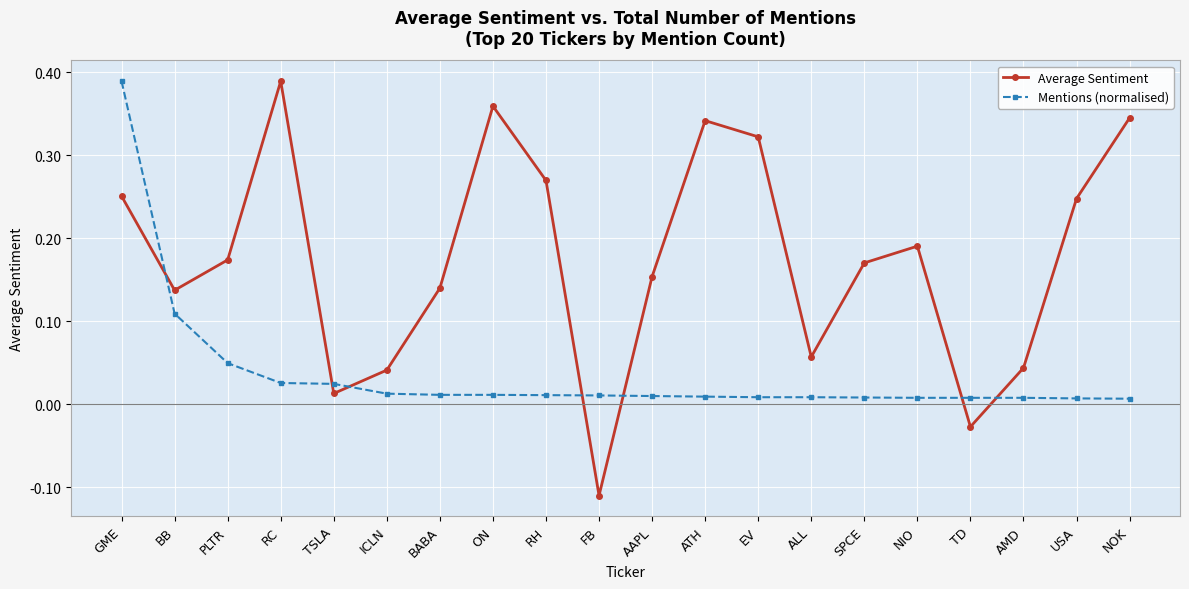

How many lines are shown in the chart?

2